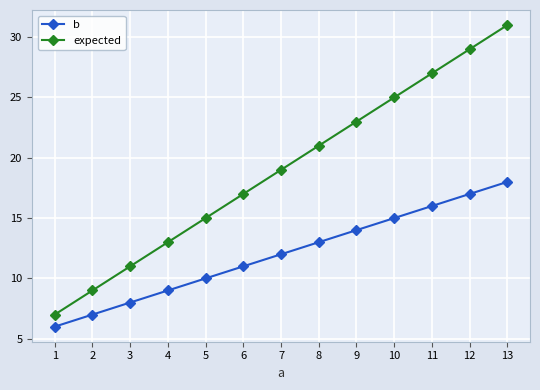

Which series changed the most between 5 and 13?

expected